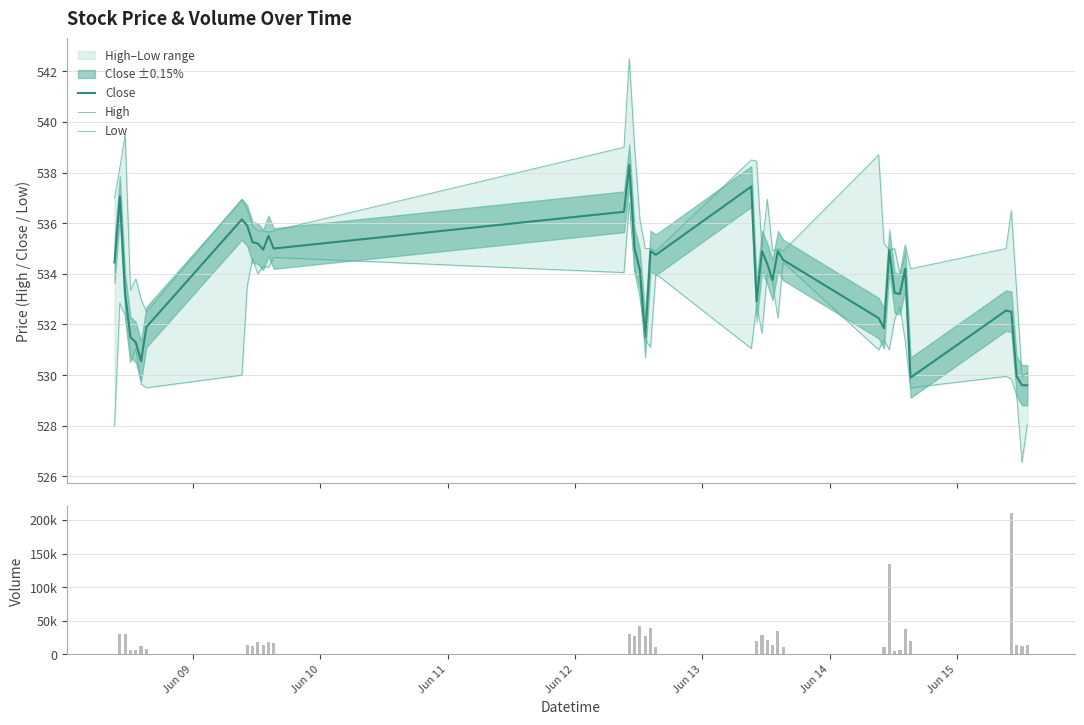

What is the lowest value of the Close series?

529.6